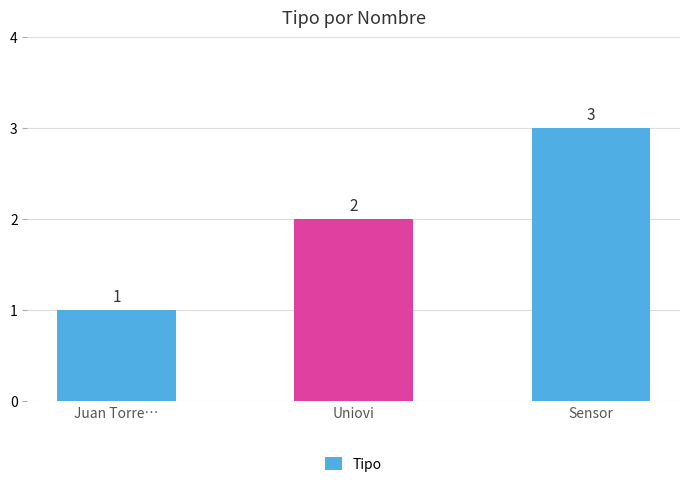

Read the value at Juan Torre….

1